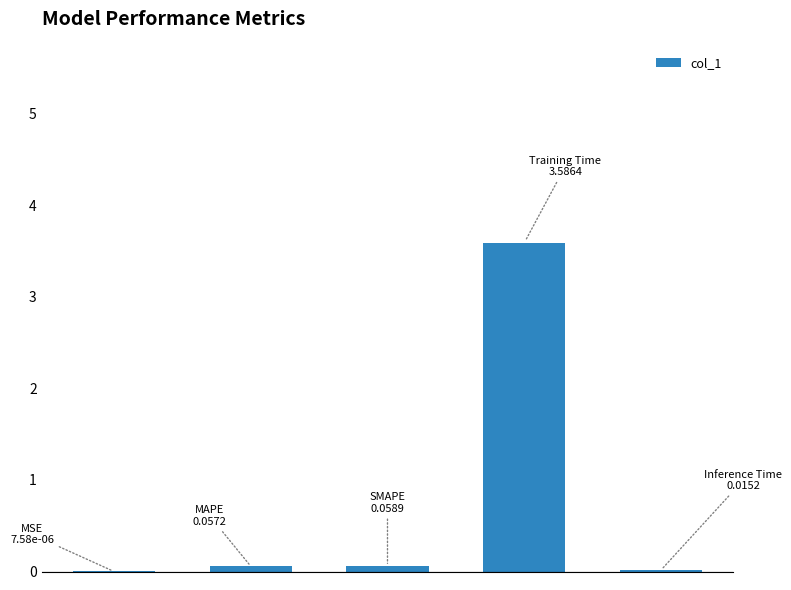

What is the sum of all values?

3.7